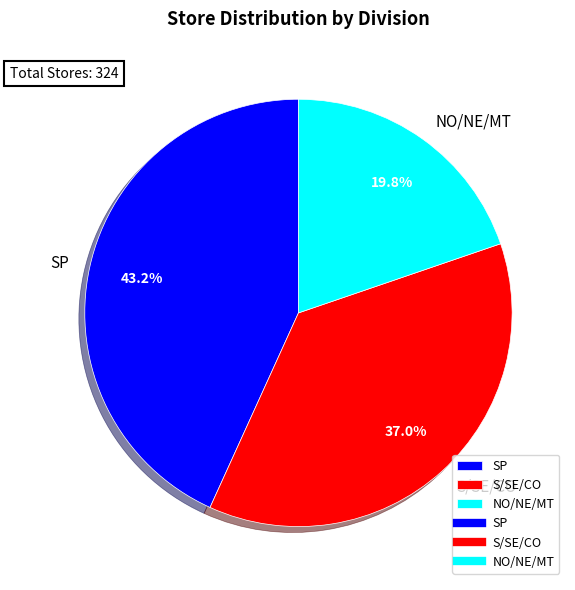

What percentage is the SP slice, to the nearest percent?

43%